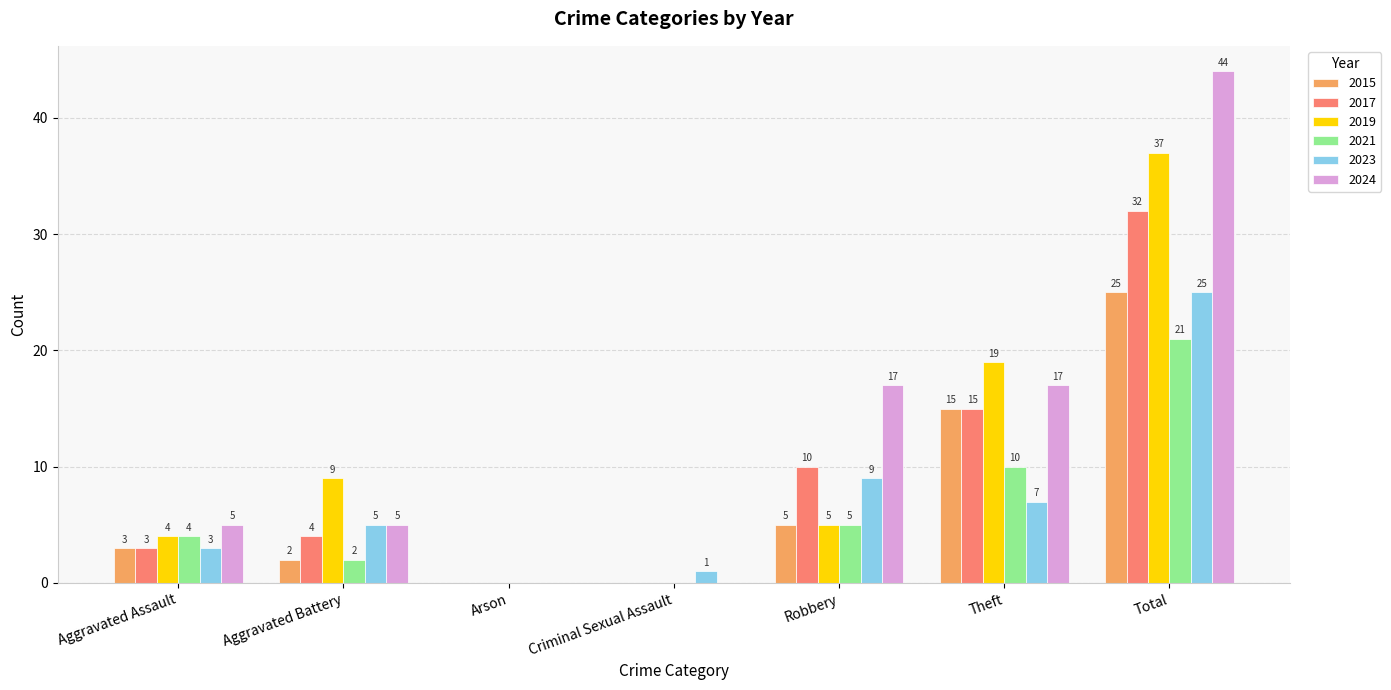

Reading left to right, transcribe all the data shown in this chart.

2015: 3	2	0	0	5	15	25
2017: 3	4	0	0	10	15	32
2019: 4	9	0	0	5	19	37
2021: 4	2	0	0	5	10	21
2023: 3	5	0	1	9	7	25
2024: 5	5	0	0	17	17	44